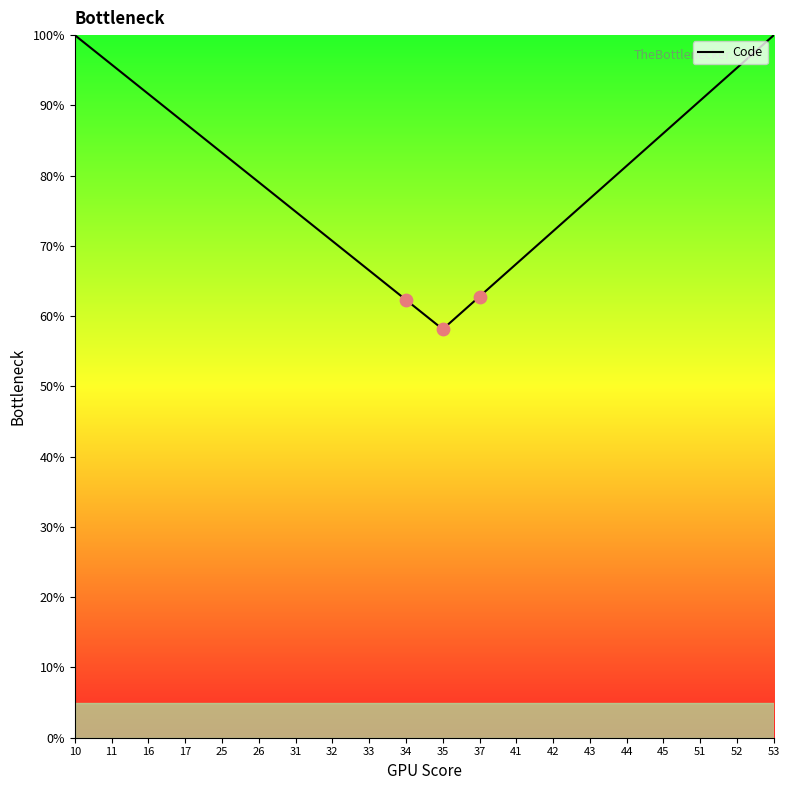

Which has a higher value, 52 or 41?

52